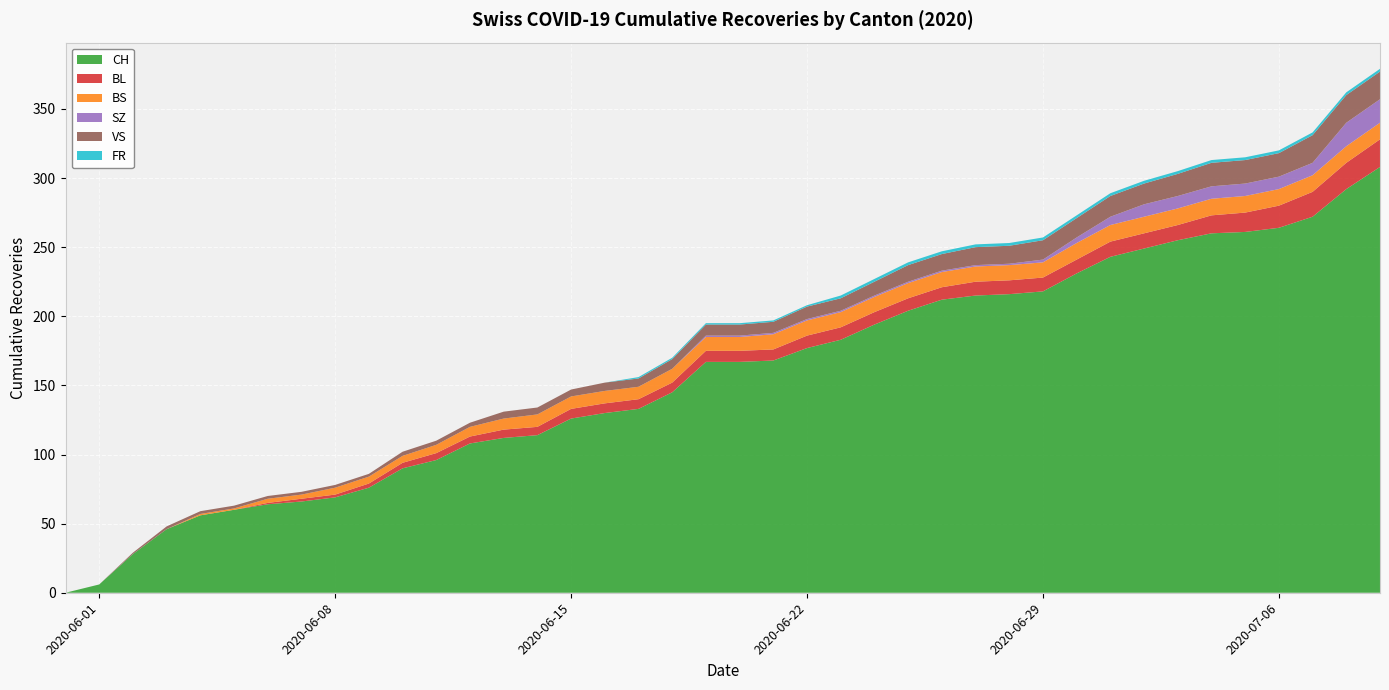

Reading left to right, transcribe all the data shown in this chart.

CH: 0	6	28	46	56	60	64	66	69	76	90	96	108	112	114	126	130	133	145	167	167	168	177	183	194	204	212	215	216	218	231	243	249	255	260	261	264	272	292	308
BL: 0	0	0	0	0	0	1	2	2	3	4	5	5	6	6	7	7	7	7	8	8	8	9	9	9	9	9	10	10	10	10	11	11	11	13	14	16	18	19	20
BS: 0	0	0	0	1	1	3	3	5	5	5	6	7	8	9	9	9	9	10	10	10	11	11	11	11	11	11	11	11	11	12	12	12	12	12	12	12	12	12	12
SZ: 0	0	0	0	0	0	0	0	0	0	0	0	0	0	0	0	0	0	0	1	1	1	1	1	1	1	1	1	1	2	4	6	9	9	9	9	9	9	17	17
VS: 0	0	1	2	2	2	2	2	2	2	3	3	3	5	5	5	6	6	7	8	8	8	9	9	10	12	12	13	13	14	14	15	15	16	17	17	17	20	20	20
FR: 0	0	0	0	0	0	0	0	0	0	0	0	0	0	0	0	0	1	1	1	1	1	1	2	2	2	2	2	2	2	2	2	2	2	2	2	2	2	2	2